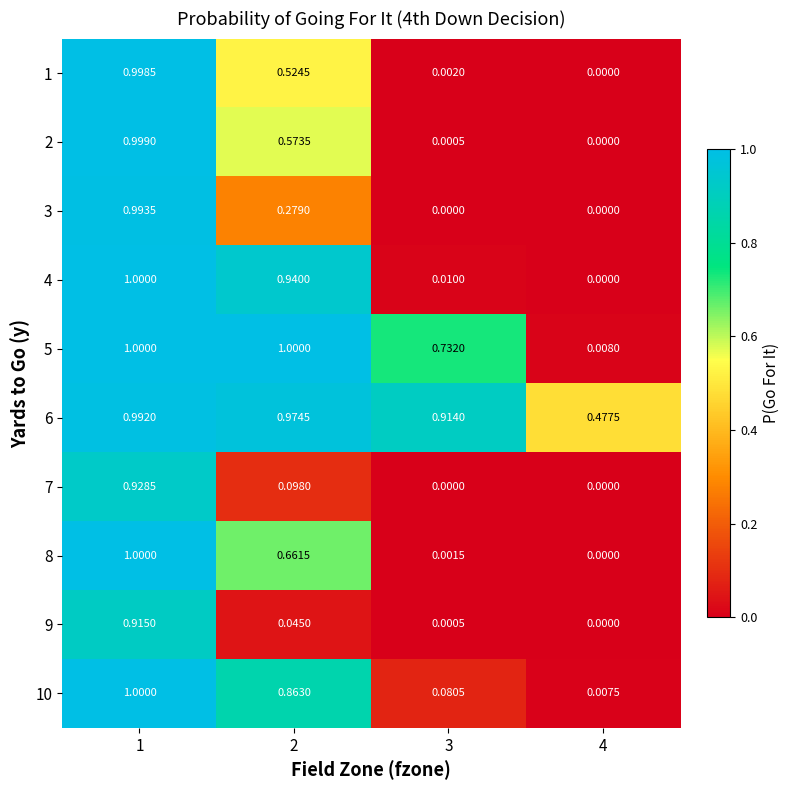

How many distinct data groups are displayed?

10